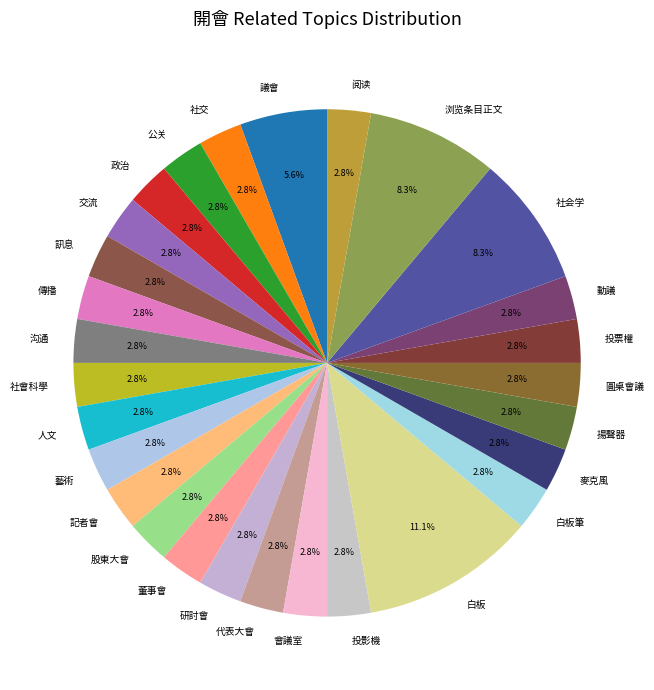

Is there any slice that represents more than half of the pie?

No